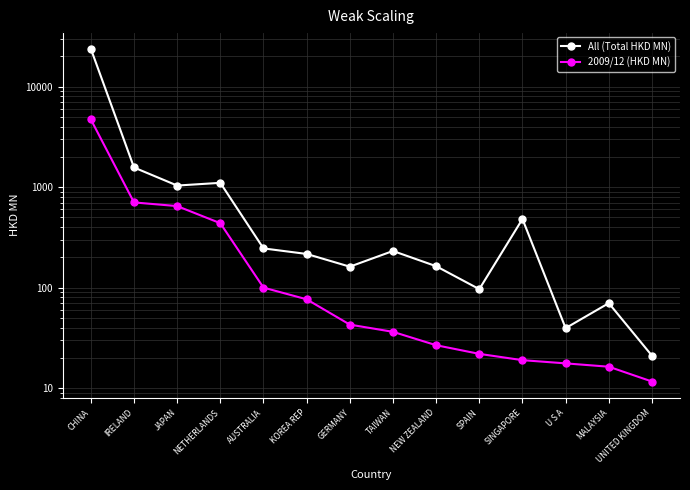

True or false: All (Total HKD MN) and 2009/12 (HKD MN) cross at least once.

False